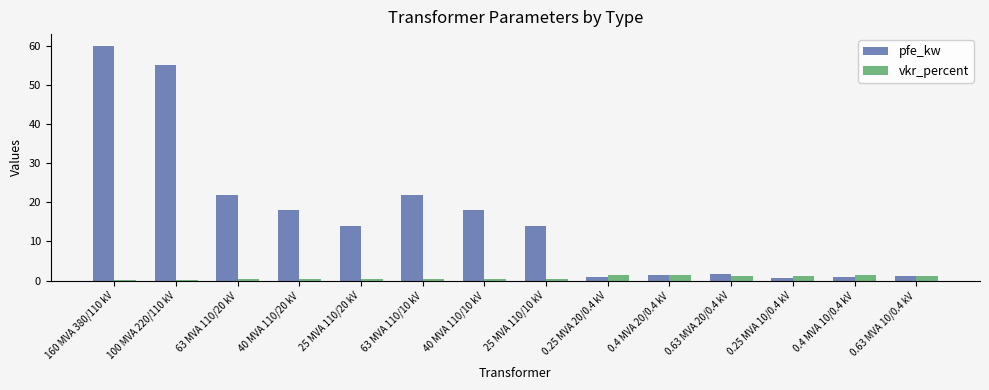

At 0.25 MVA 20/0.4 kV, list the series in order from largest to smallest.

vkr_percent, pfe_kw